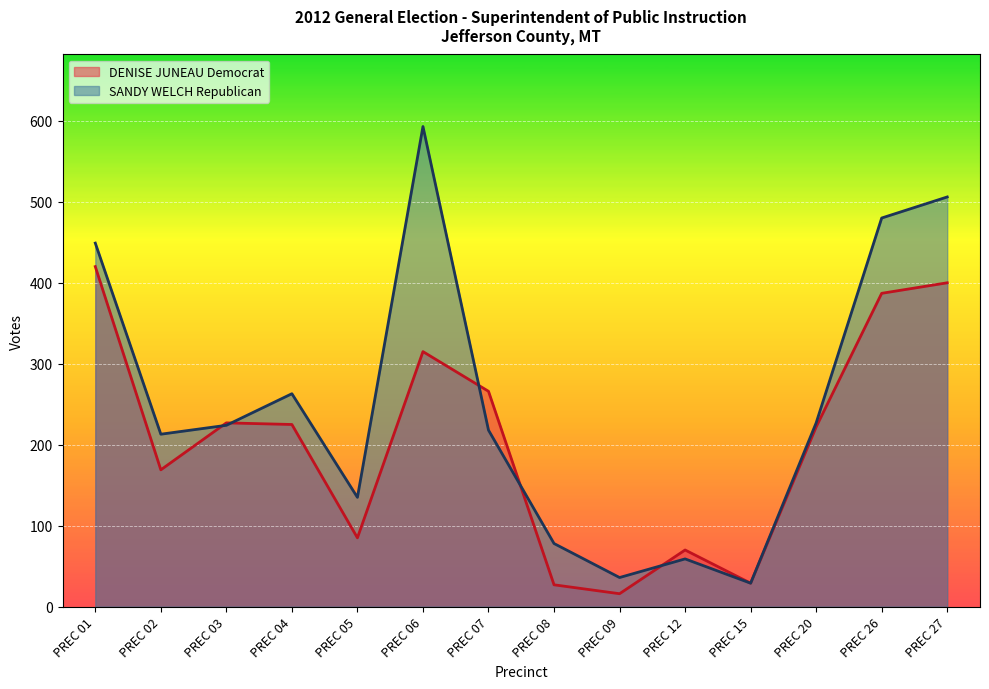

In DENISE JUNEAU Democrat, how many points are higher than both neighbors (excluding endpoints)?

3